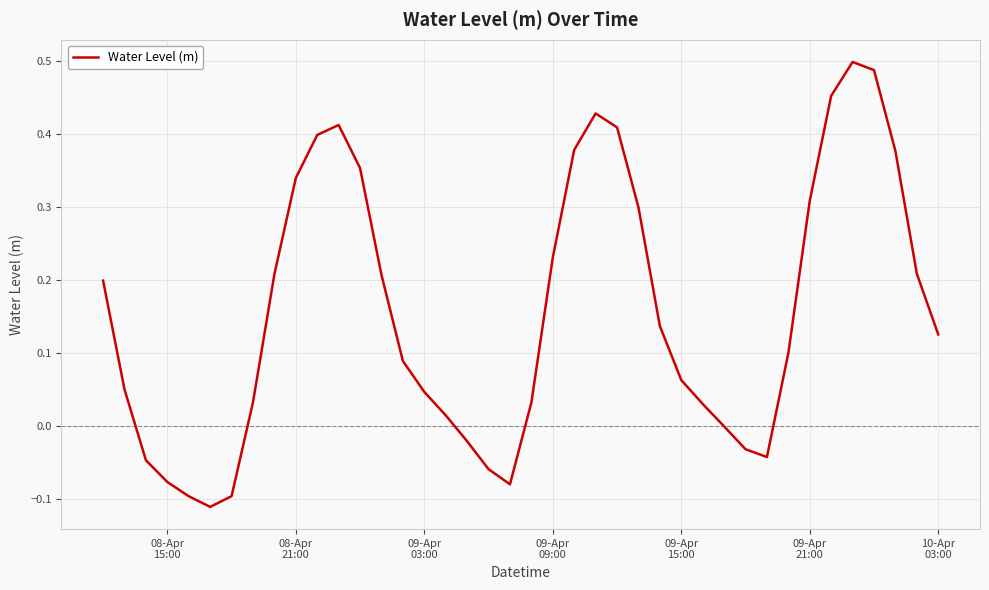

What is the difference between the maximum and minimum values?

0.6